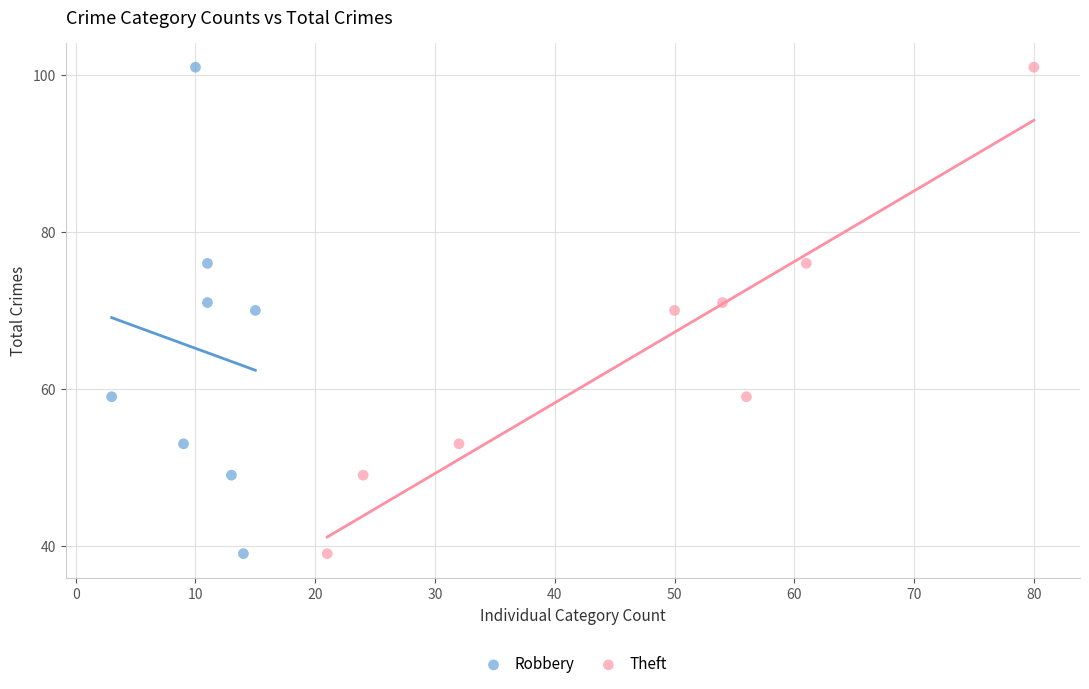

What are all the series names shown in the legend?

Robbery, Theft